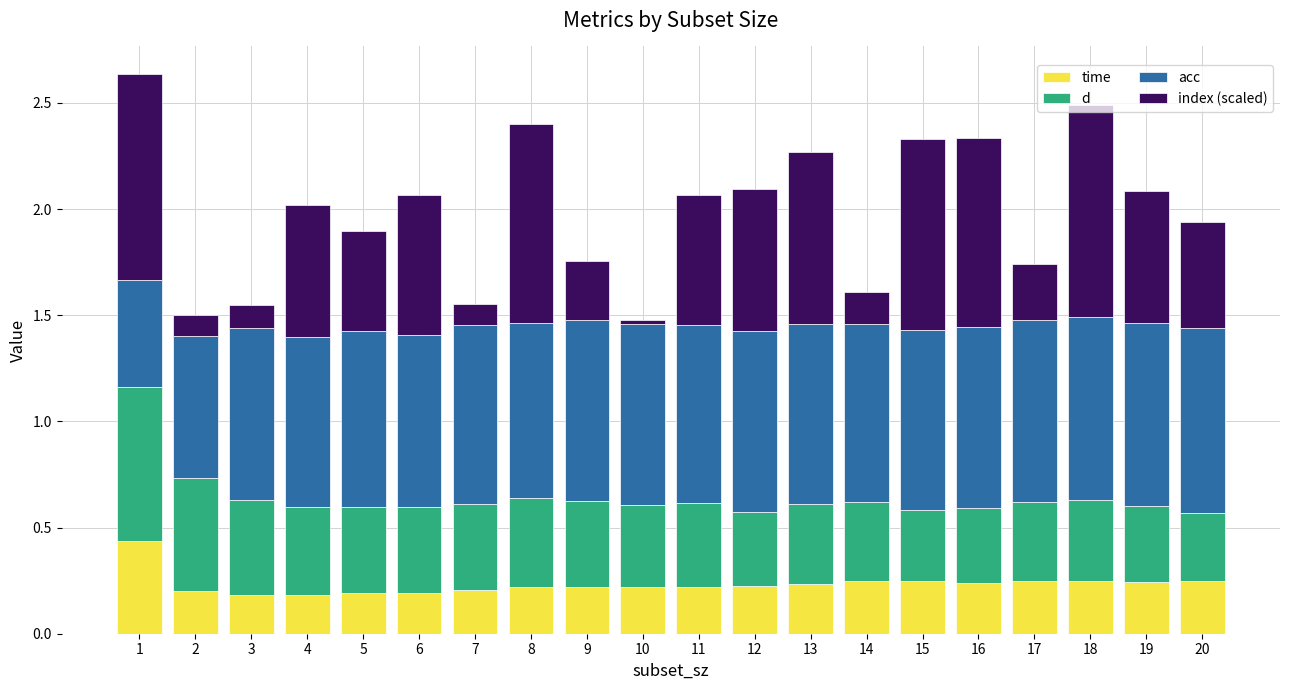

What is the sum of all time values?

4.6